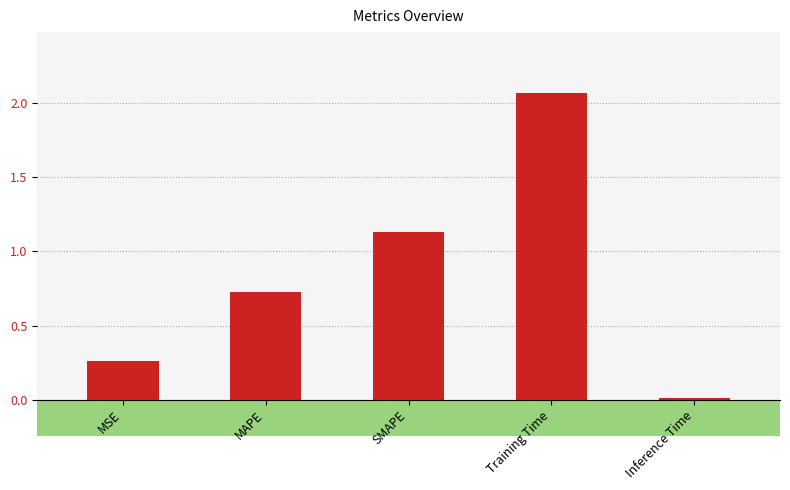

Where is the data nearest to the value 1?

SMAPE